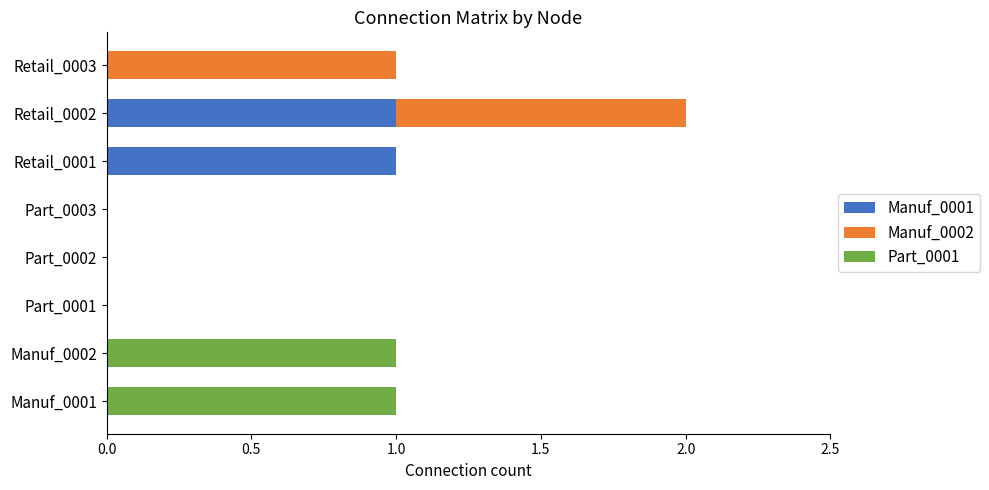

Which series changed the most between Manuf_0001 and Part_0003?

Part_0001